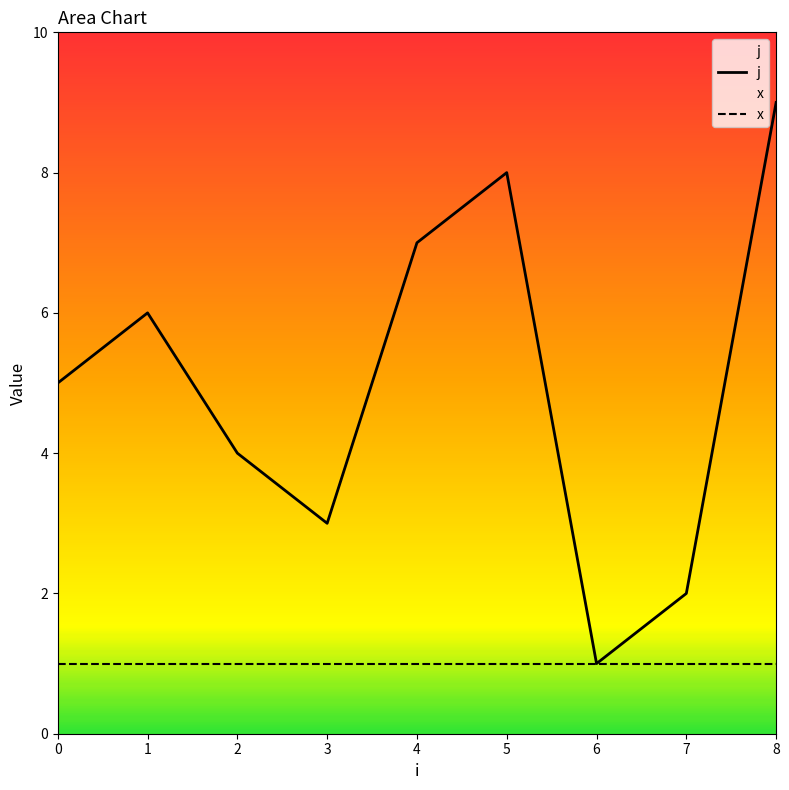

Does the chart have visible grid lines?

No